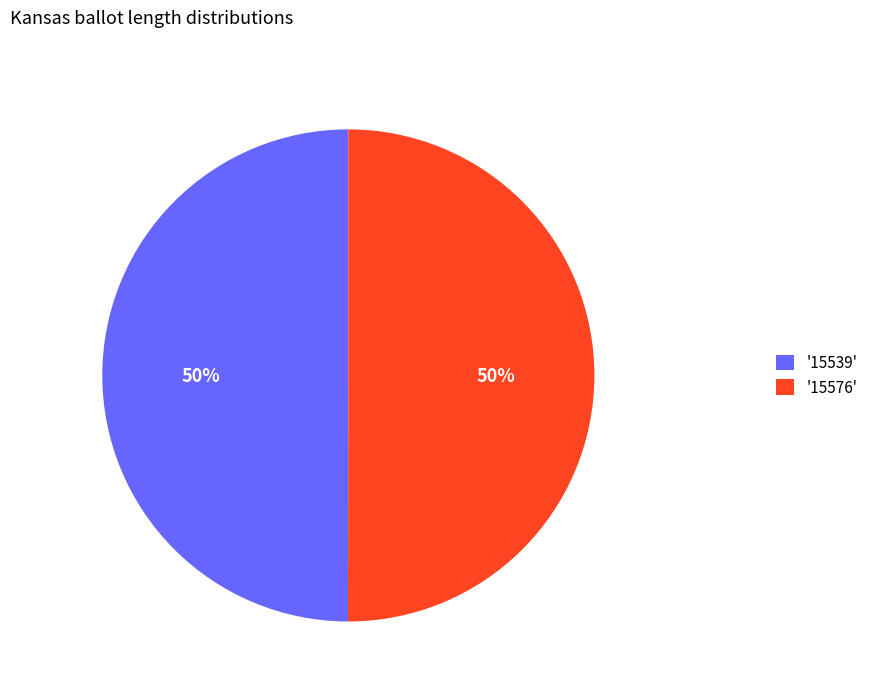

Approximately how many times larger is the value at '15539' compared to '15576'?

1.0